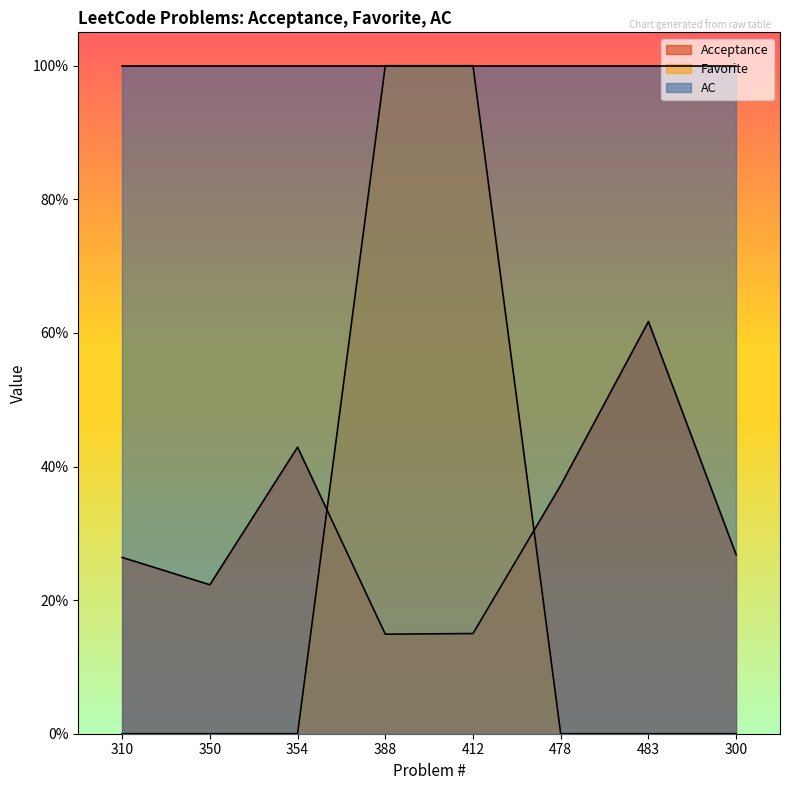

What is the difference between the maximum and minimum values in the Acceptance series?

0.5